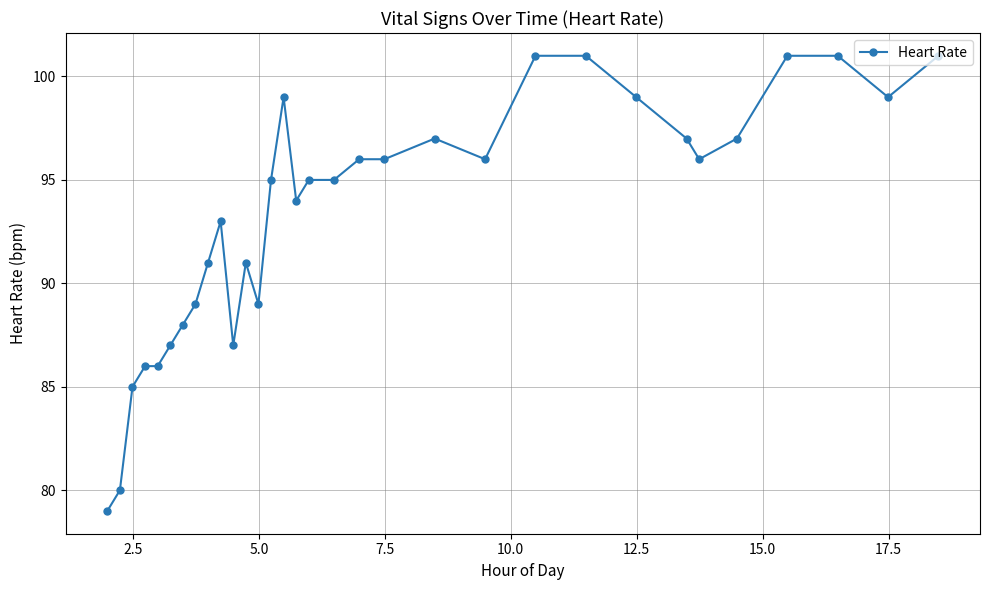

What is the greatest value displayed?

101